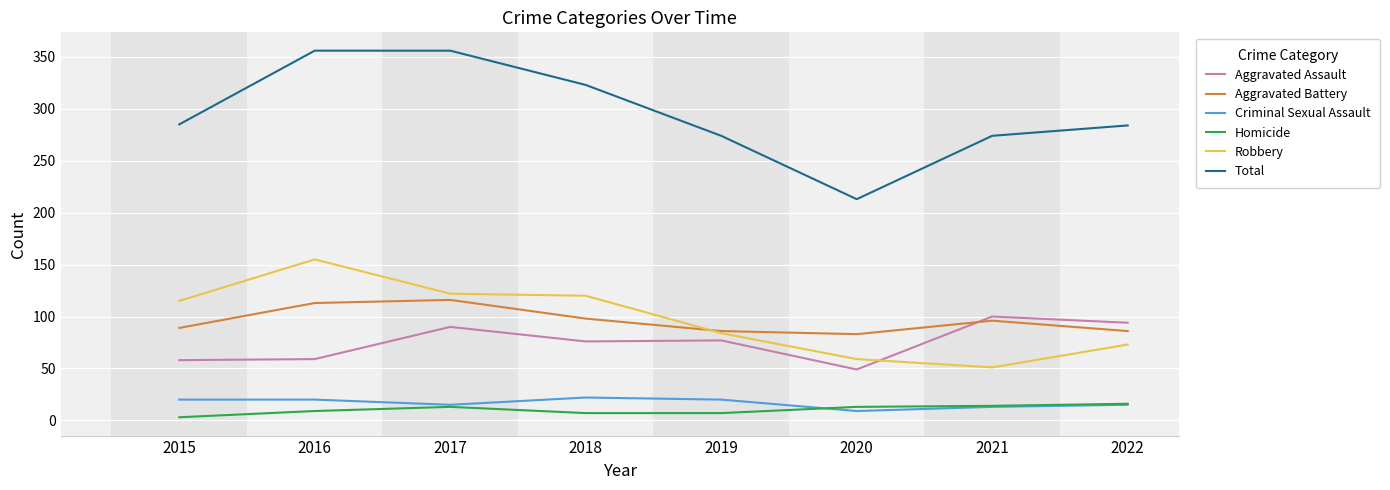

Is it true that Aggravated Battery equals 22 at 2020?

False